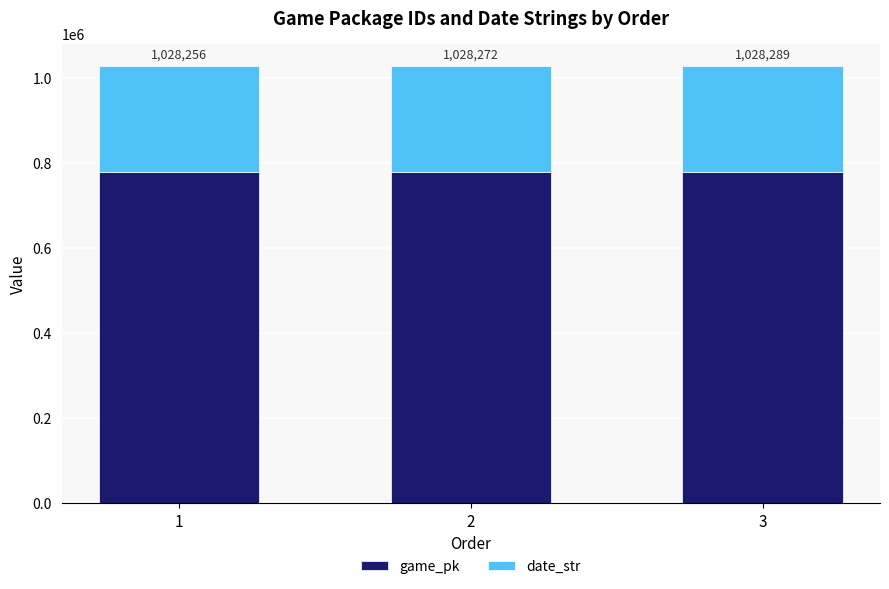

How many bars are there in total?

3